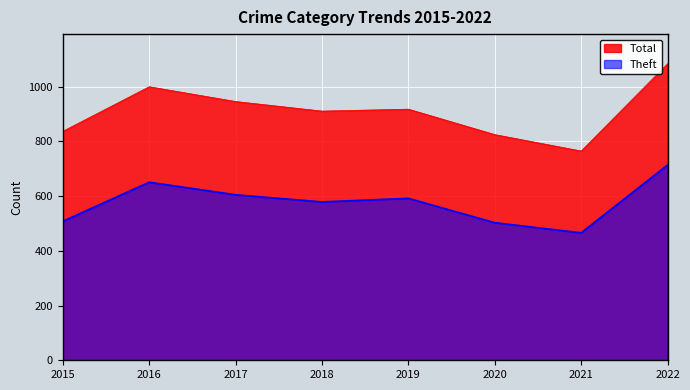

List the labels in order of Total value, smallest first.

2021, 2020, 2015, 2018, 2019, 2017, 2016, 2022